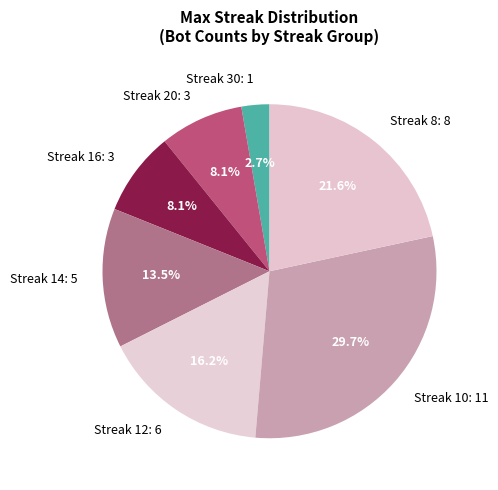

Is there a majority slice in this chart?

No